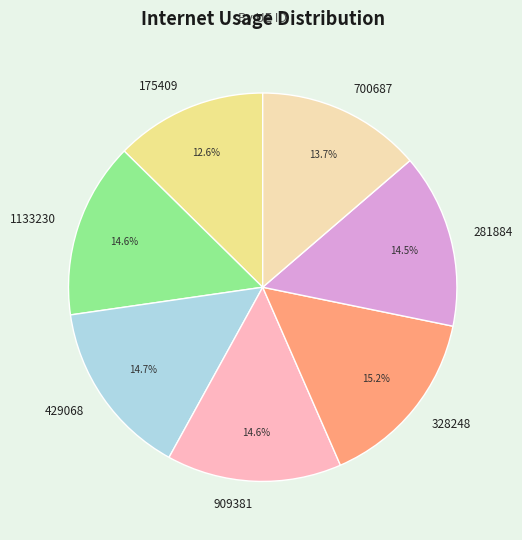

To the nearest percent, what is the difference between the 700687 and 328248 slice percentages?

2%